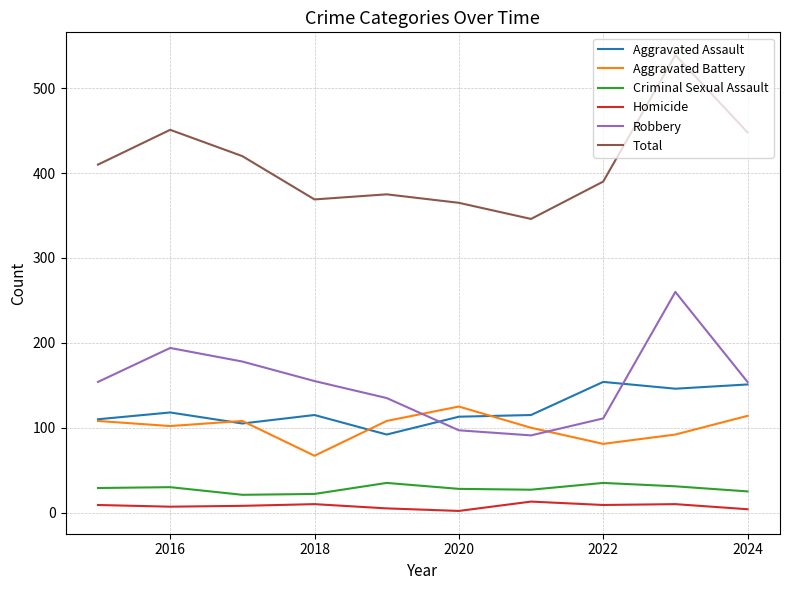

Which series has the largest range (max minus min)?

Total